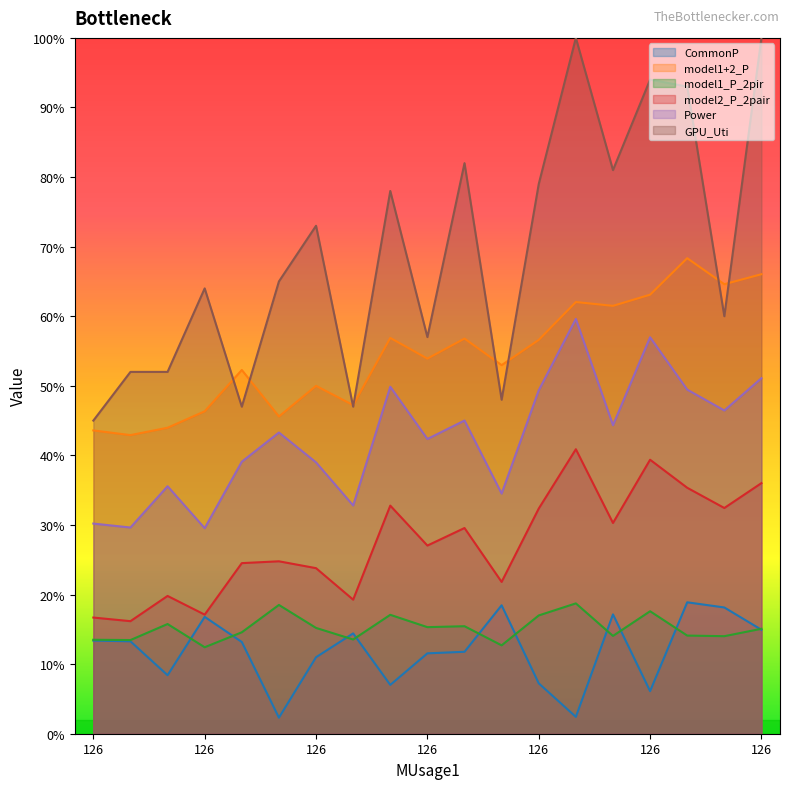

The value of Power at 126 is 41.1. True or false?

False